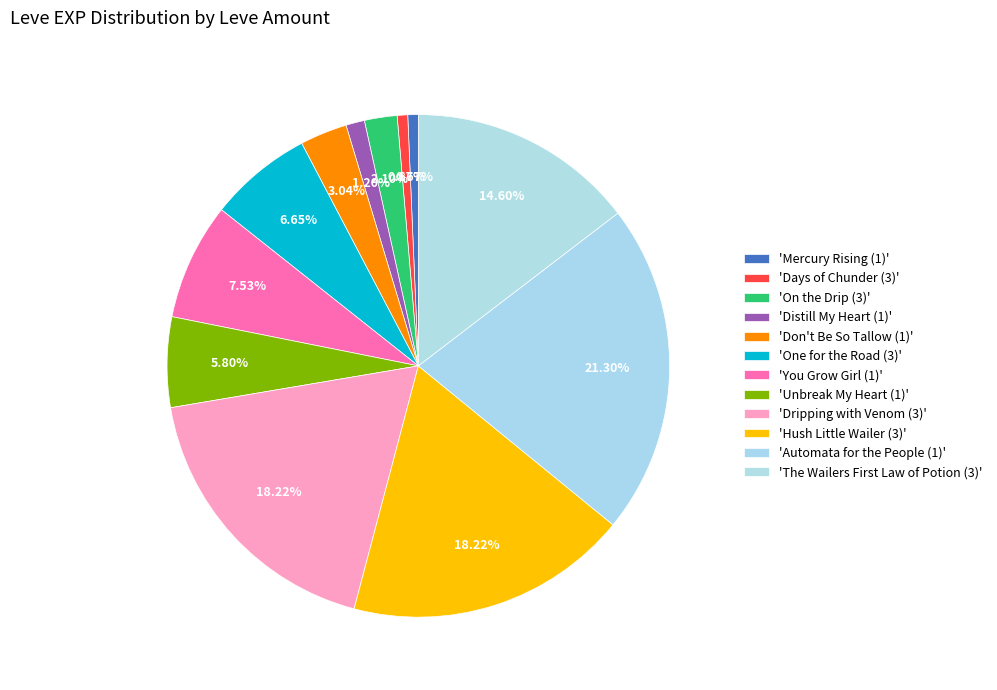

How many slices are in this pie chart?

12